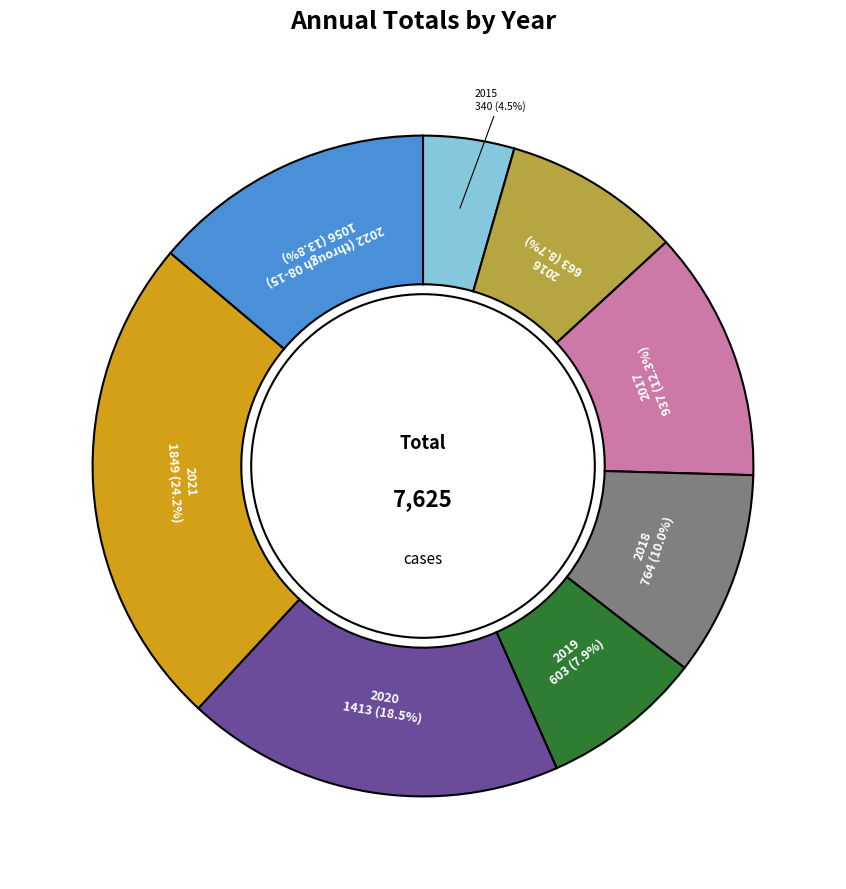

Is there any slice that represents more than half of the pie?

No